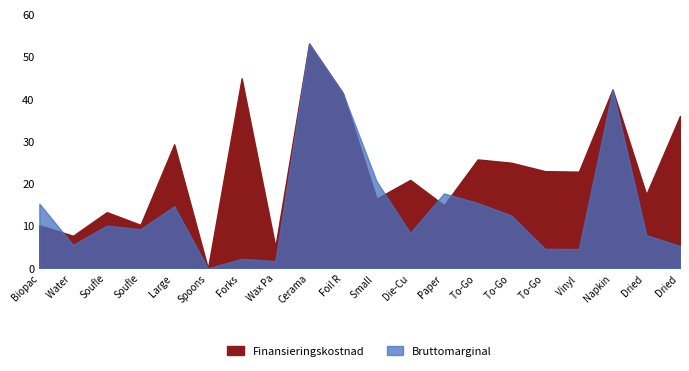

List the series in order of their peak value, lowest first.

Finansieringskostnad, Bruttomarginal